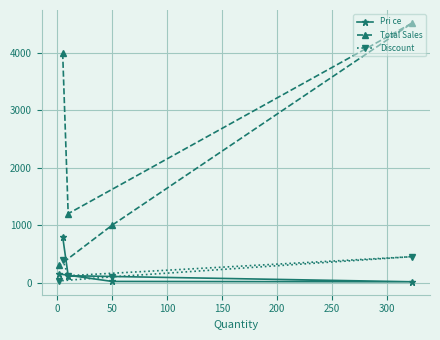

Count the number of categories in the chart.

5